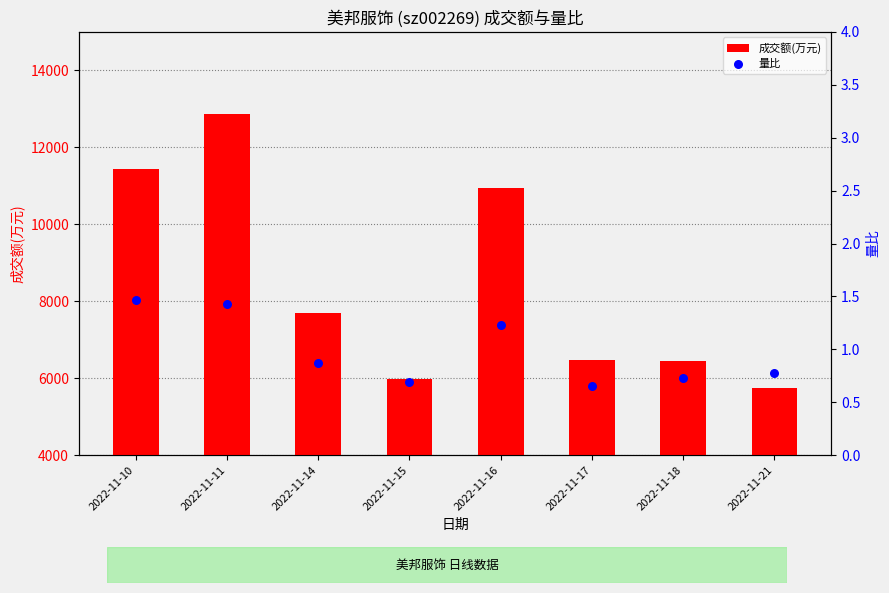

What are all the series names shown in the legend?

成交额(万元), 量比